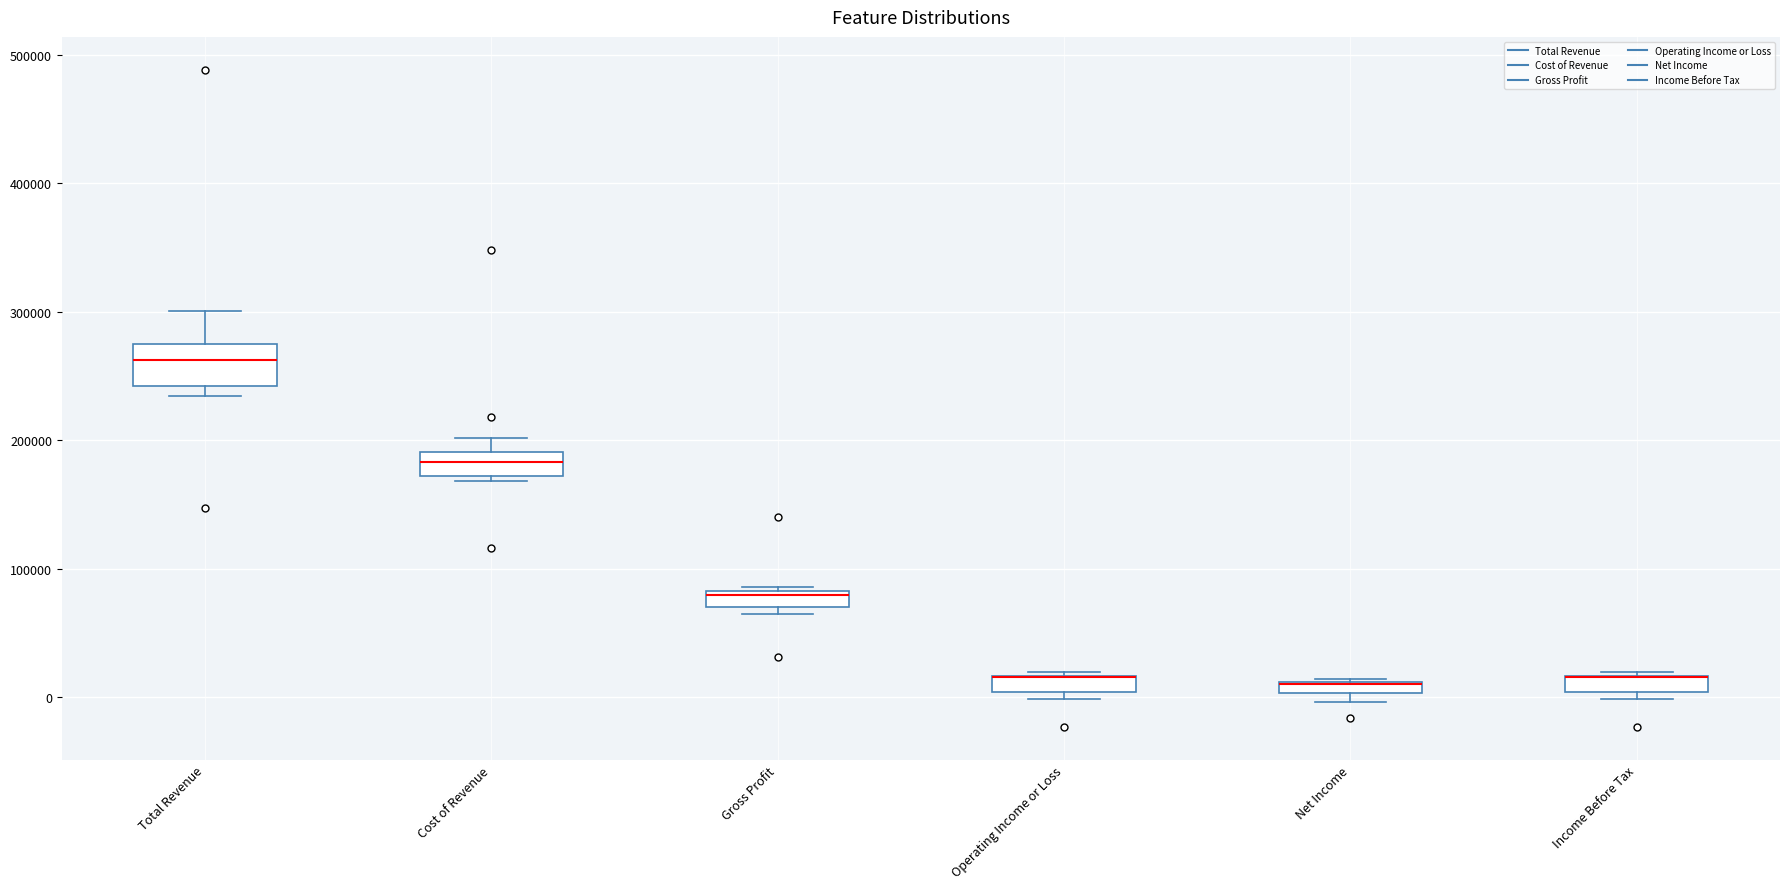

Which box is the tallest, from its lower edge to its upper edge?

Total Revenue